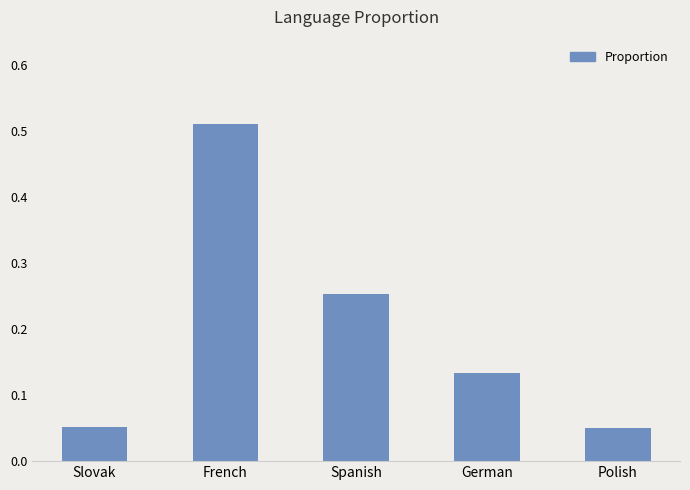

How many bars are there in total?

5